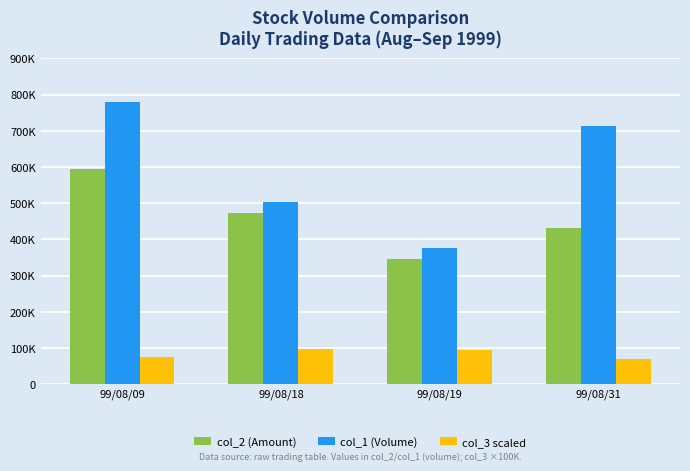

At which category is the sum across all series the highest?

99/08/09